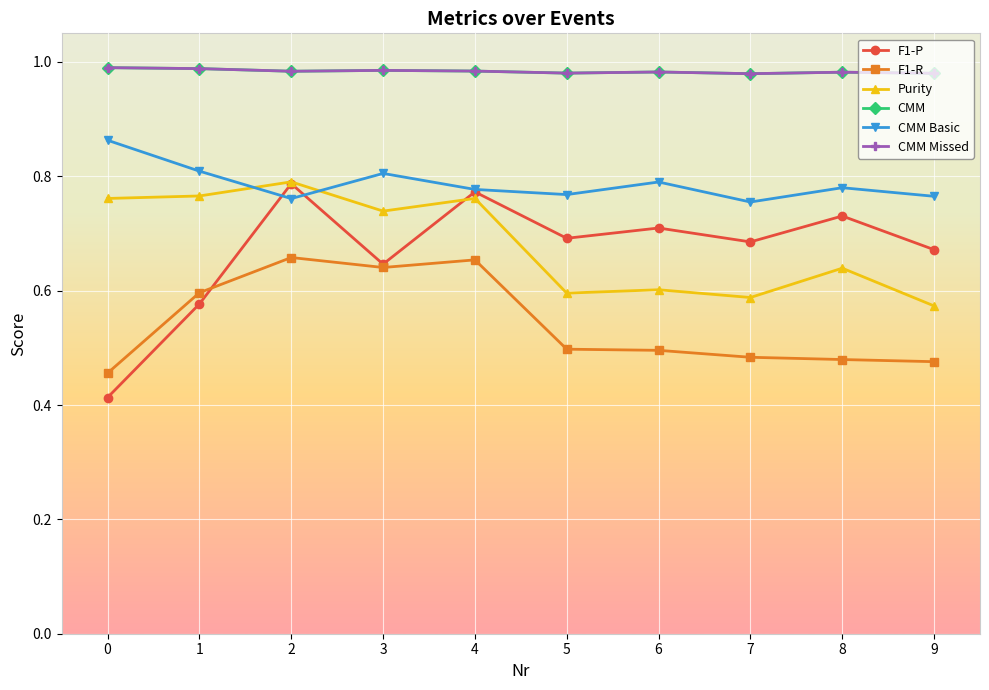

Does the chart have visible grid lines?

Yes